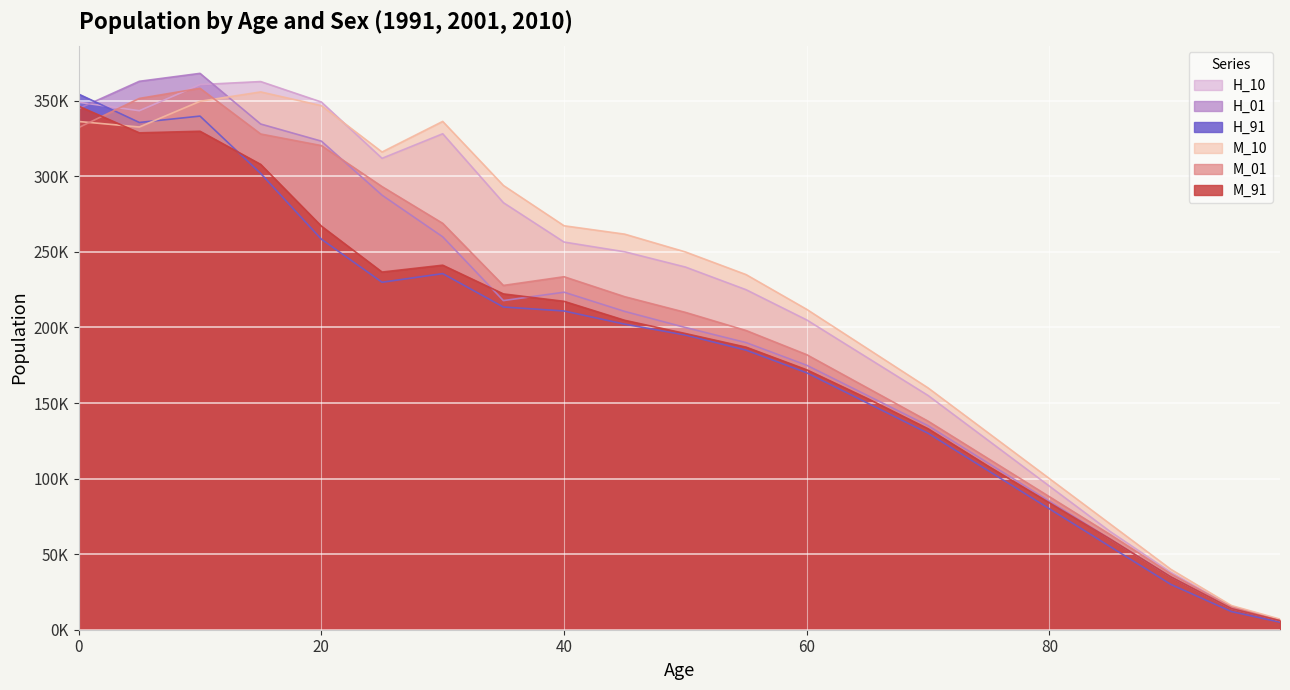

The H_91 series shows 5496 at 95. True or false?

False